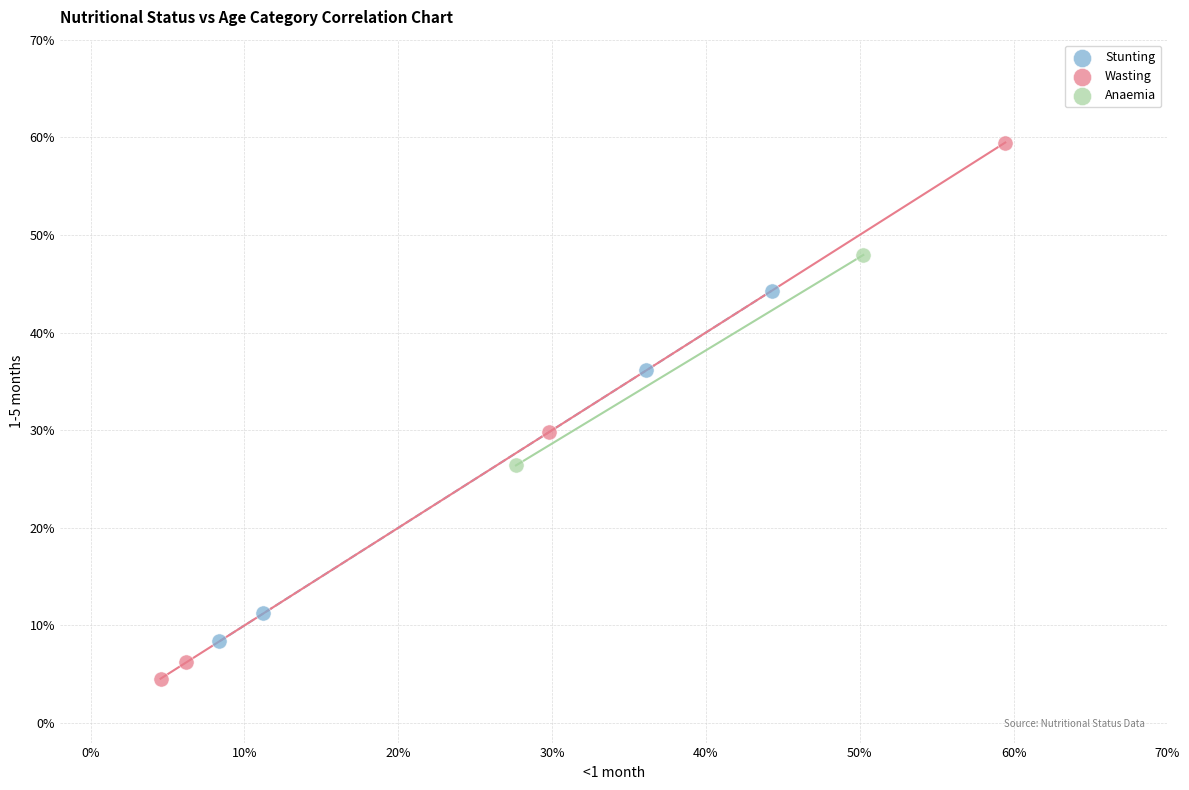

What are all the series names shown in the legend?

Stunting, Wasting, Anaemia